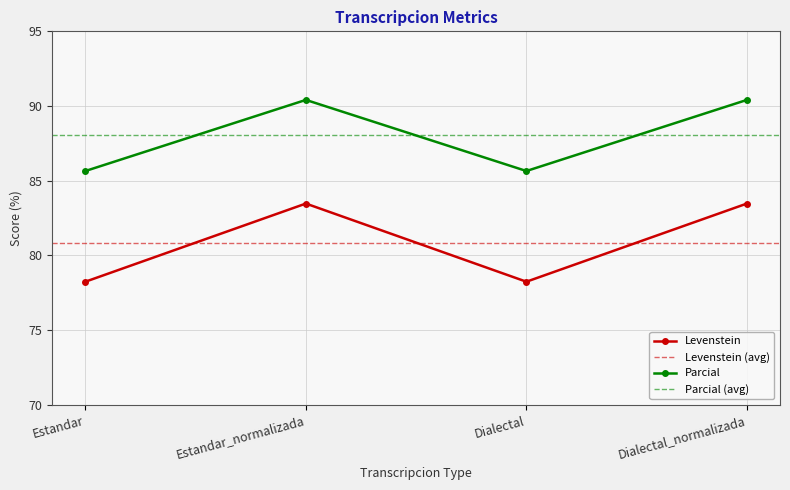

Reading left to right, transcribe all the data shown in this chart.

Levenstein: Estandar=78.2	Estandar_normalizada=83.5	Dialectal=78.2	Dialectal_normalizada=83.5
Parcial: Estandar=85.7	Estandar_normalizada=90.4	Dialectal=85.7	Dialectal_normalizada=90.4